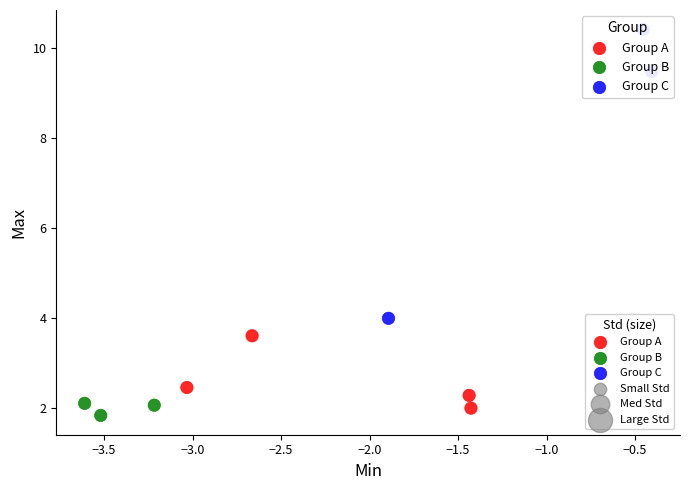

Which series has the largest Y range (max minus min)?

Group C